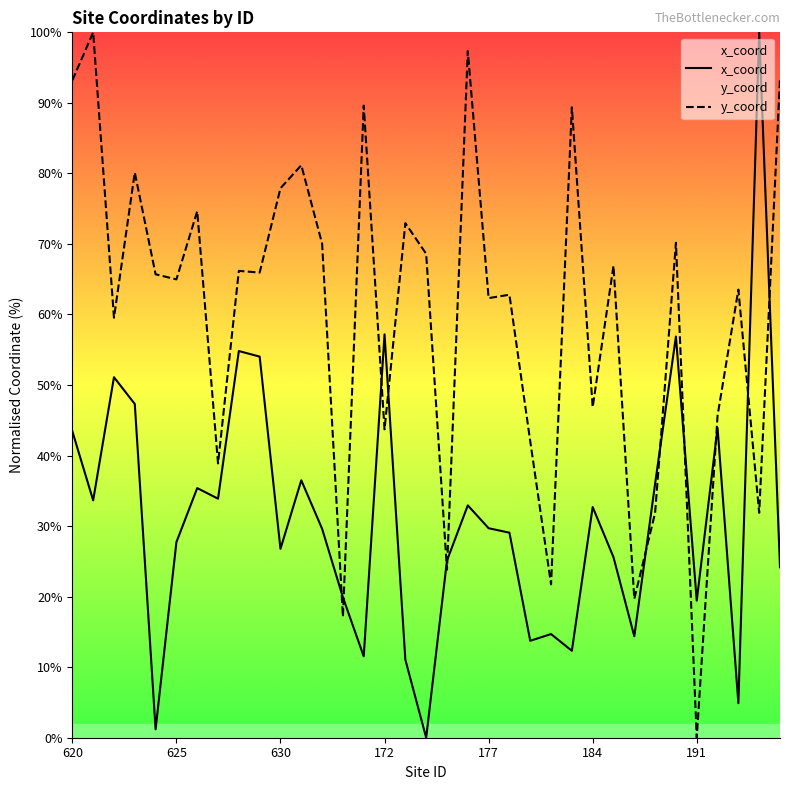

Rank the series by their average value, from highest to lowest.

y_coord, x_coord